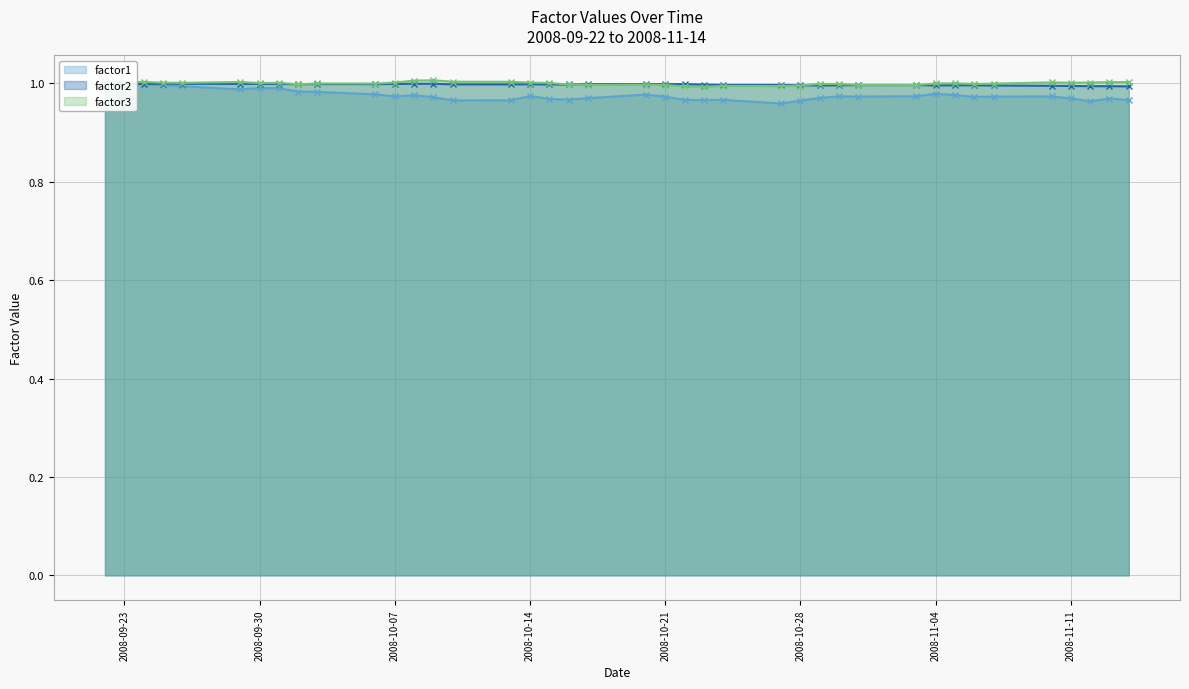

At how many categories does at least one series exceed 0?

40